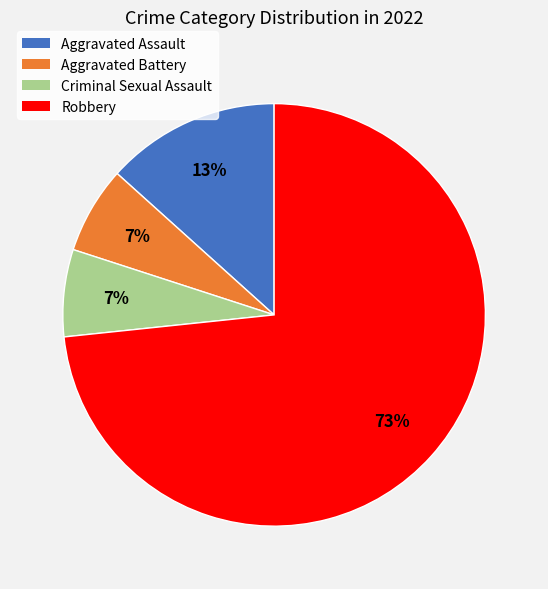

How many slices are in this pie chart?

4